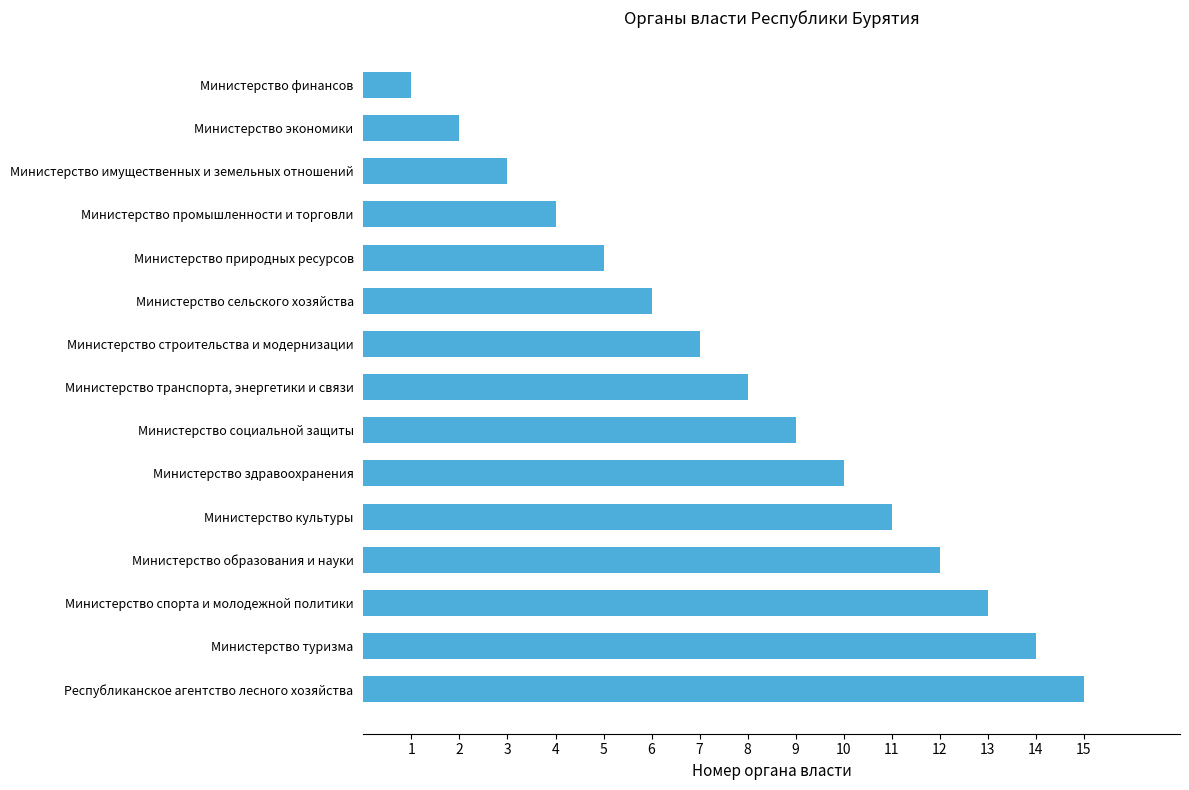

Does the chart contain stacked bars?

No